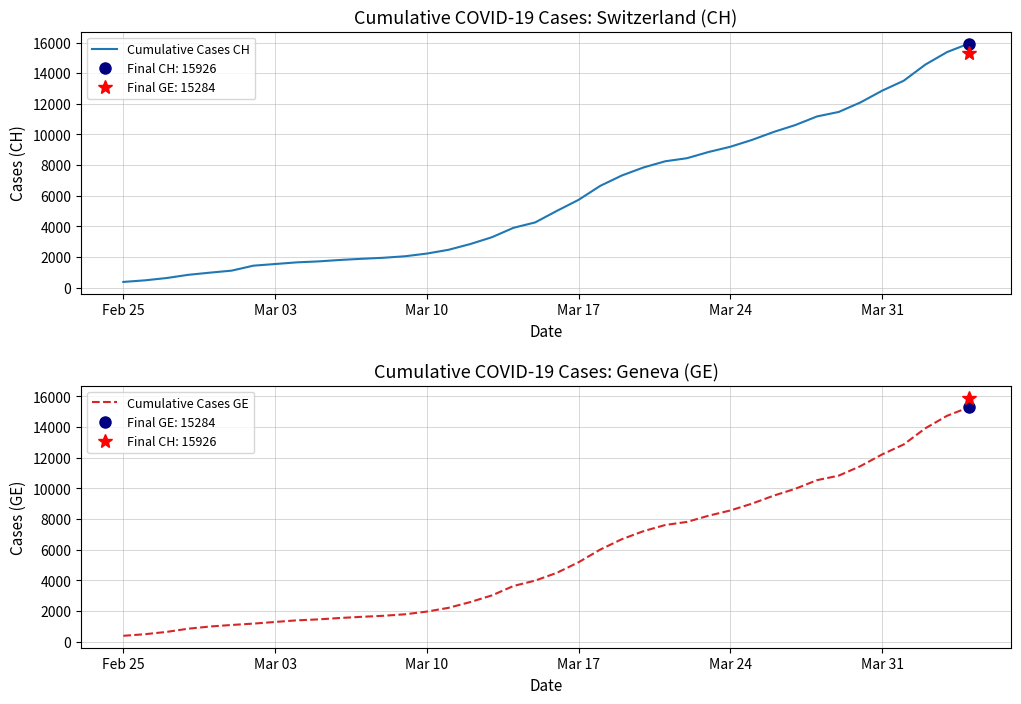

How many values in the Cumulative Cases GE series are below 4485?

20